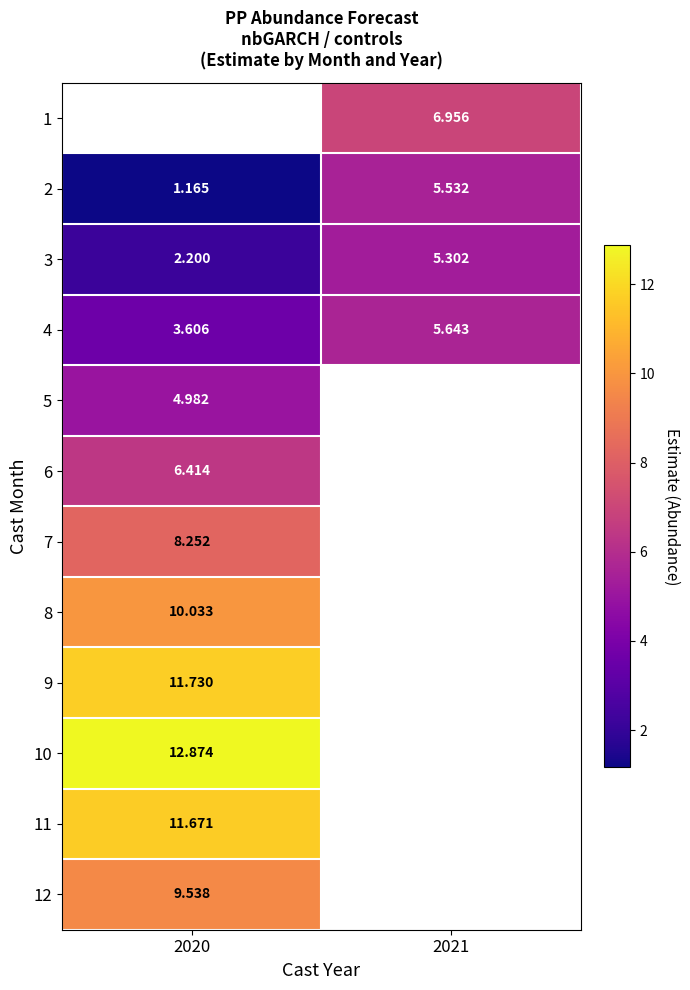

Which category has the highest value across all series?

2020